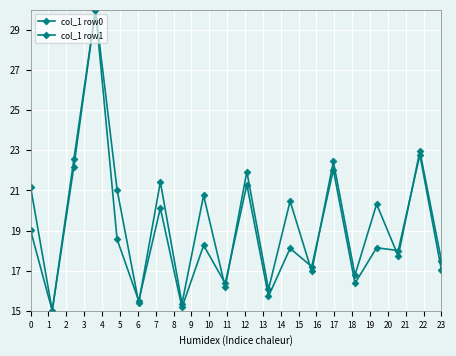

Does the chart have visible grid lines?

Yes